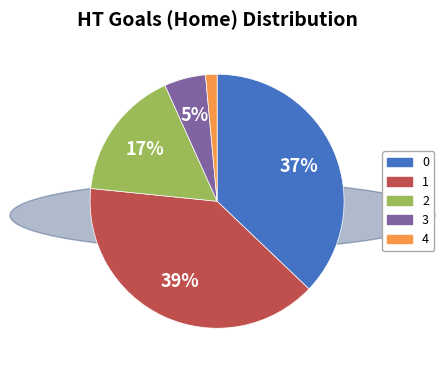

To the nearest percent, what portion does 2 represent?

17%